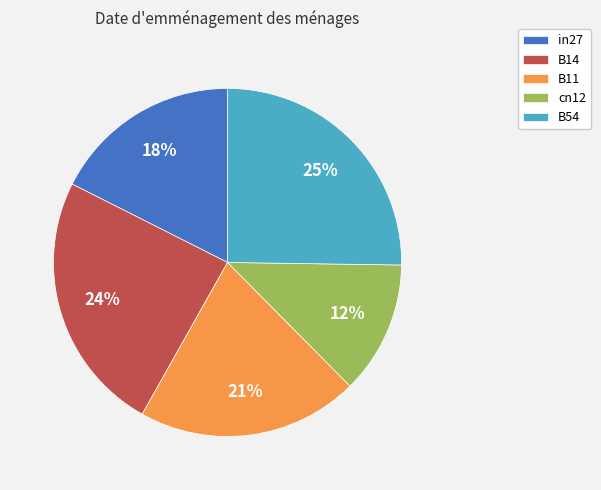

True or false: in27 accounts for 18% of the total.

True